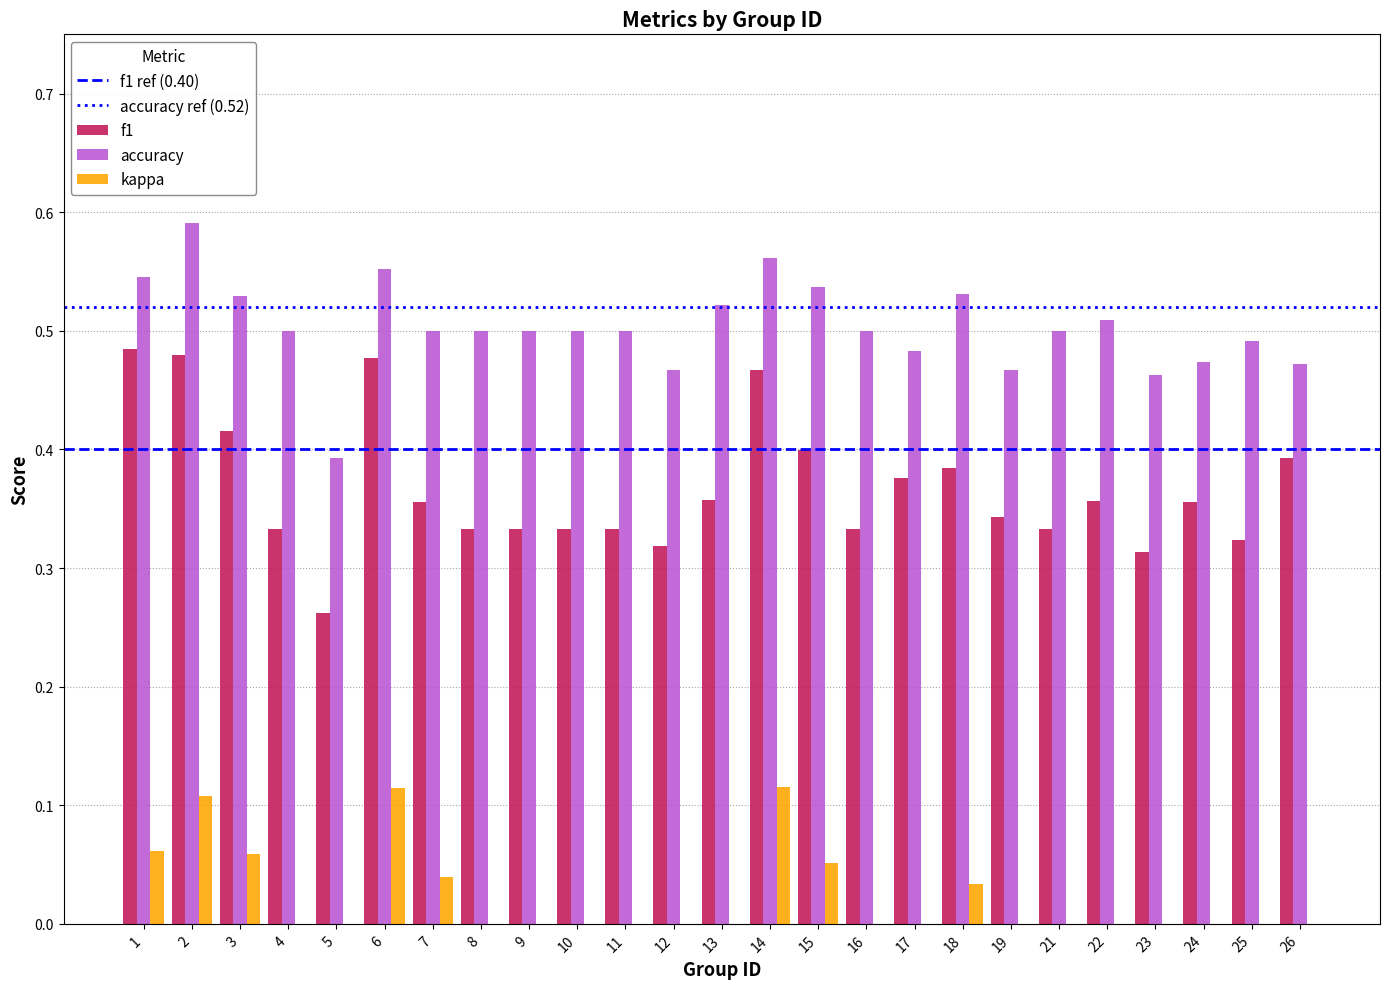

At which category is the sum across all series the highest?

2